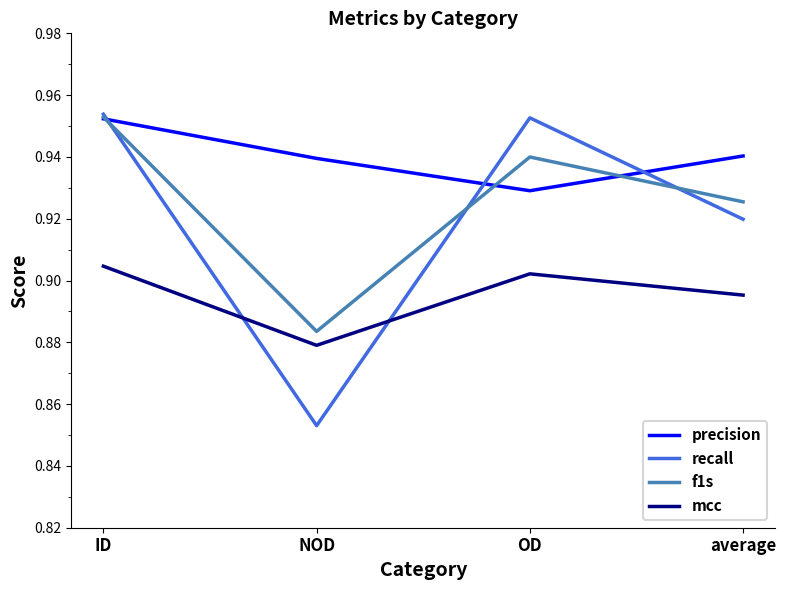

At which label is precision closest to 0?

OD